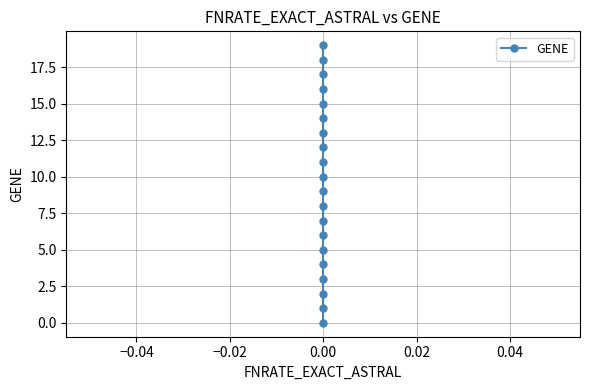

True or false: the data has more than 0 interior local peaks.

False